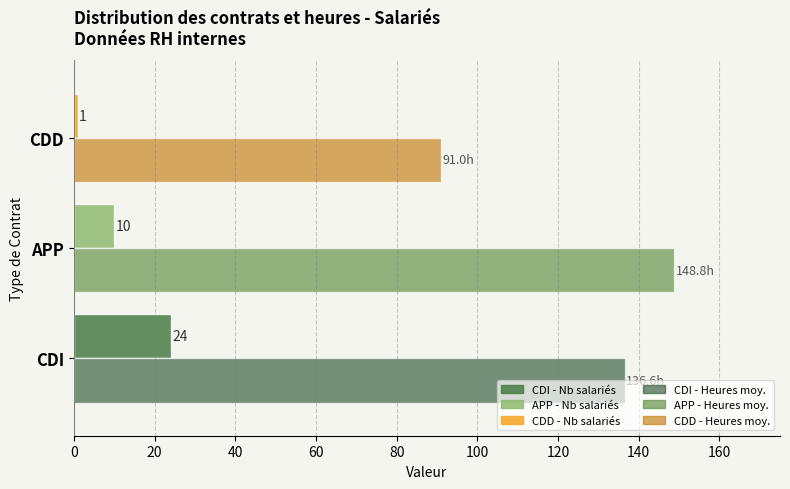

At which category is the sum across all series the highest?

CDI